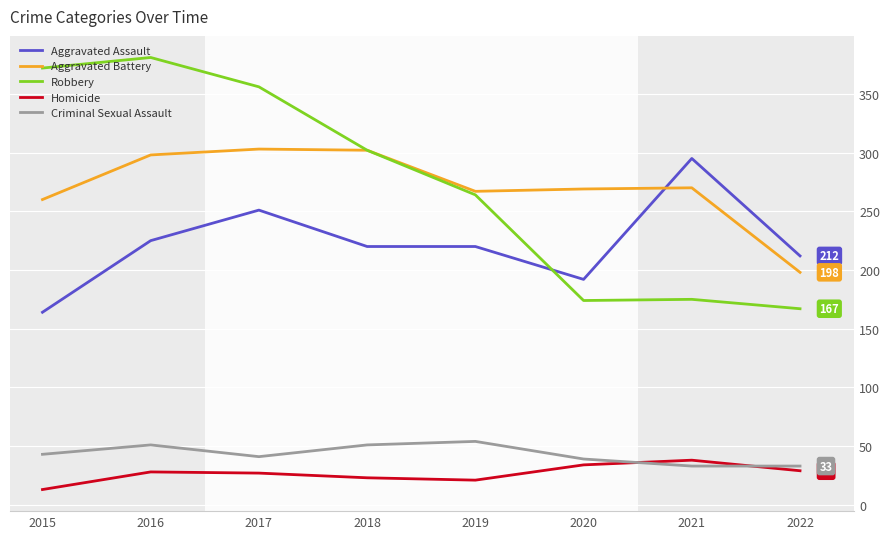

At 2015, list the series in order from smallest to largest.

Homicide, Criminal Sexual Assault, Aggravated Assault, Aggravated Battery, Robbery